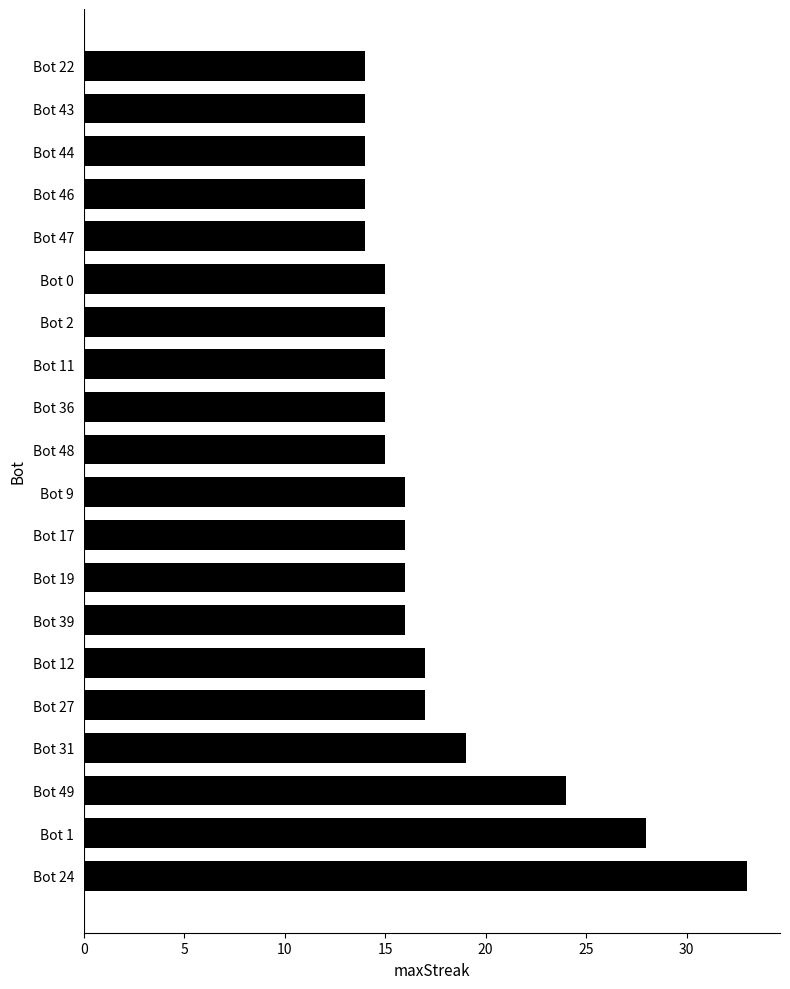

Which category has the highest value across all series?

Bot 24